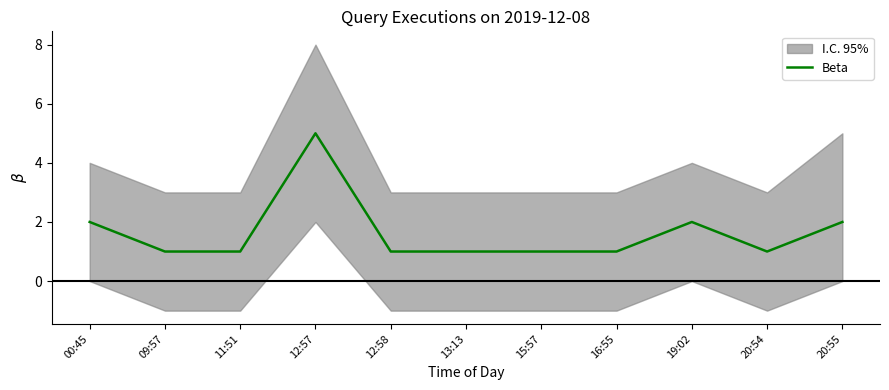

Read the value at 09:57.

1